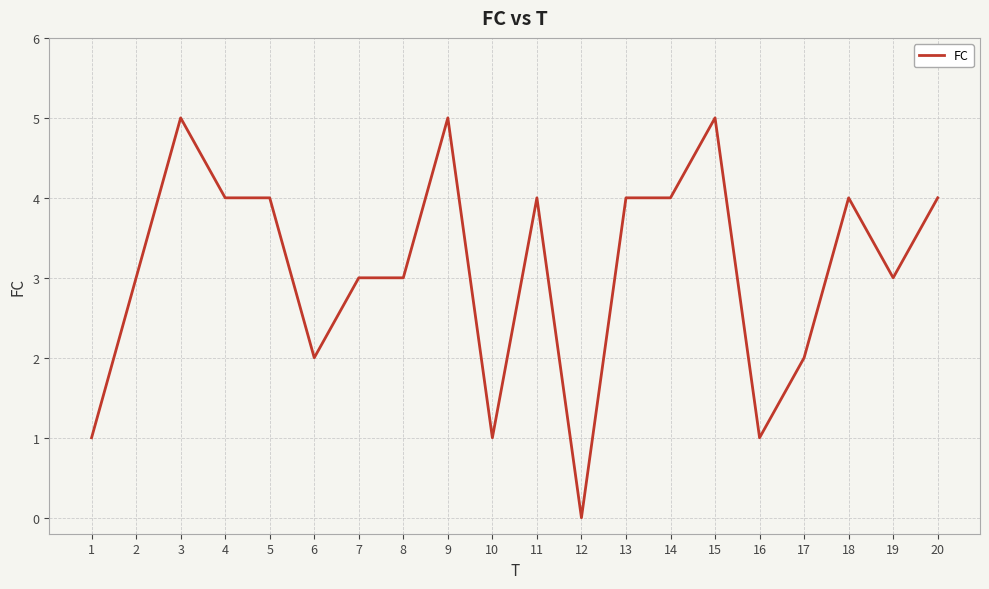

Read the value at 19.

3